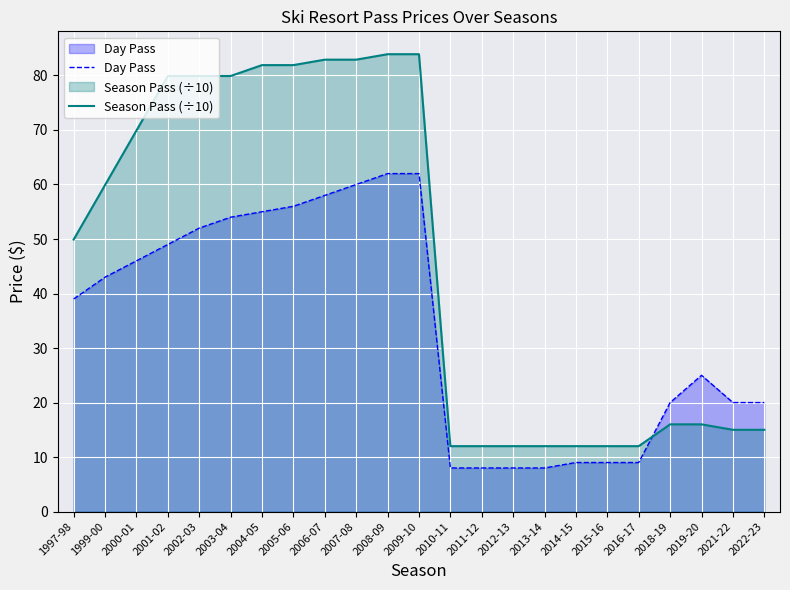

How many intersections are there between Day Pass and Season Pass (÷10)?

1